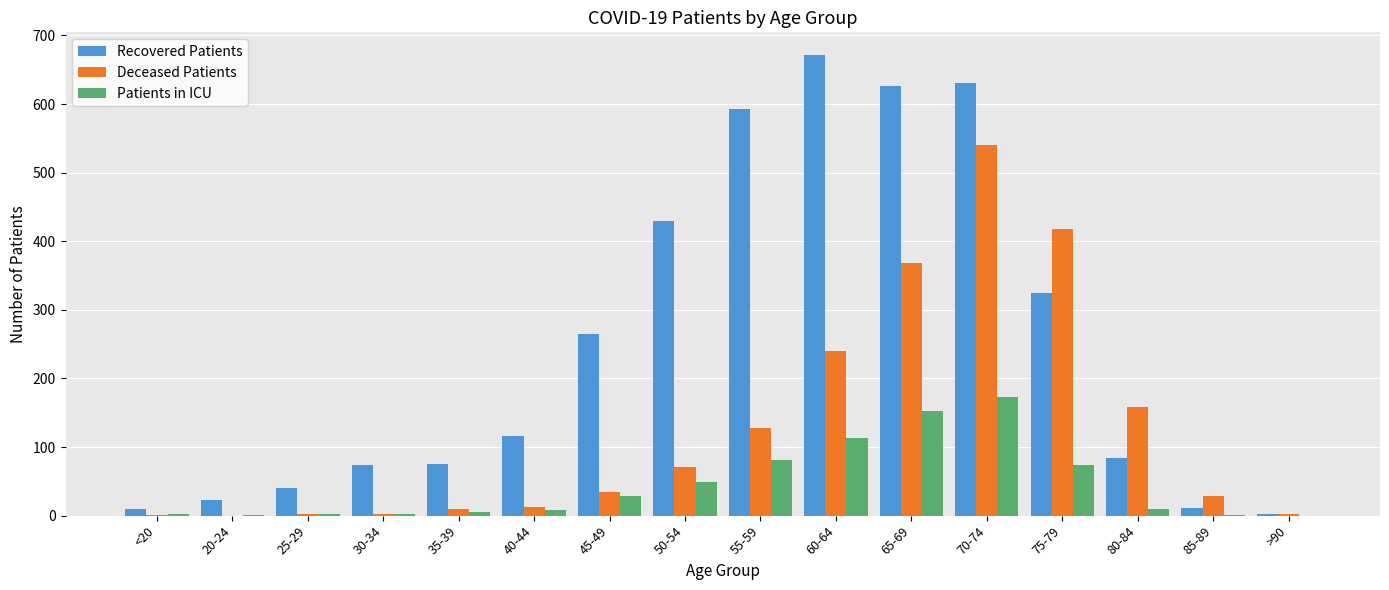

What is the sum of the Patients in ICU values at 60-64 and 30-34?

116